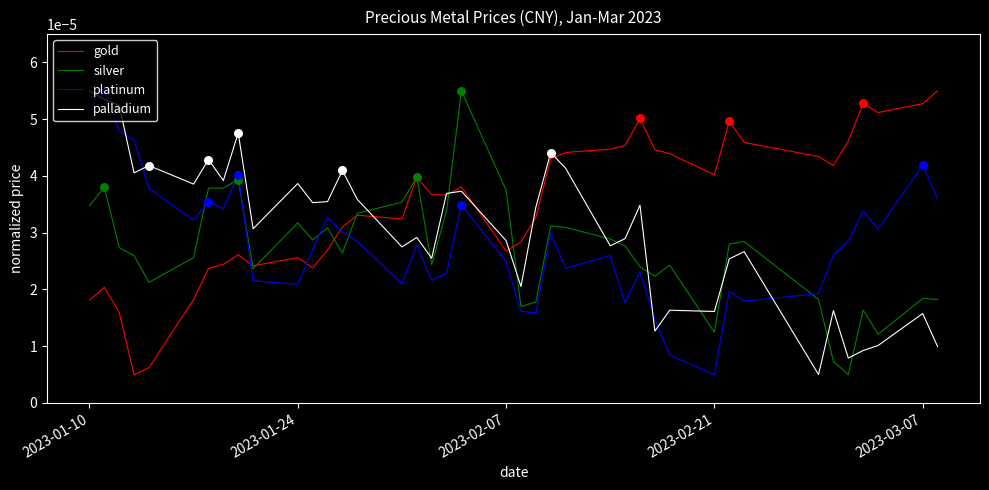

Which series has the largest total across all categories?

gold